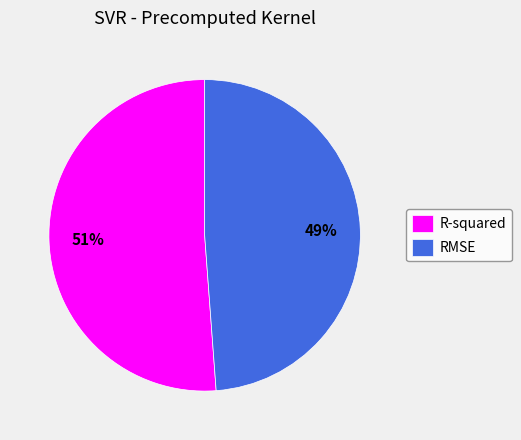

True or false: RMSE accounts for 49% of the total.

True